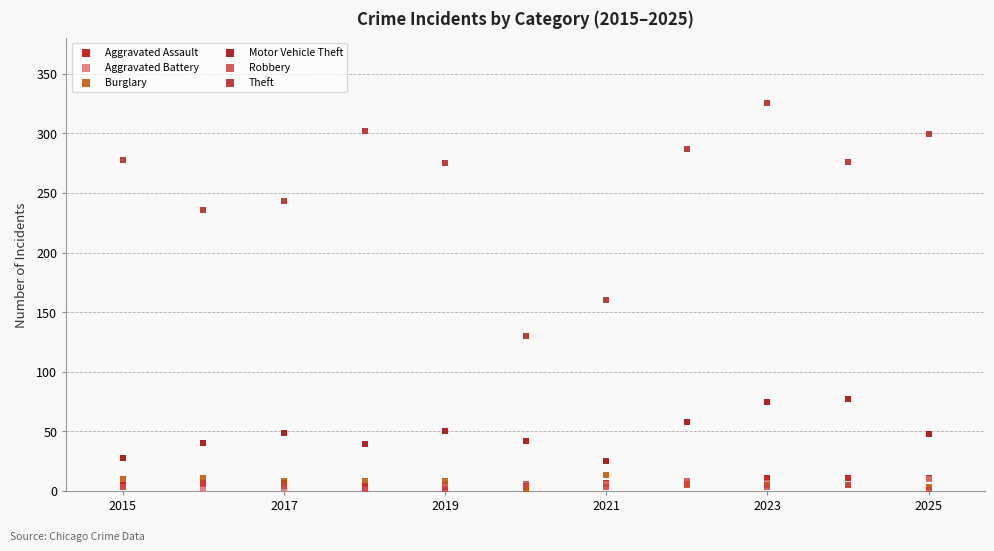

In the Theft series, what Y value is closest to 227?

236